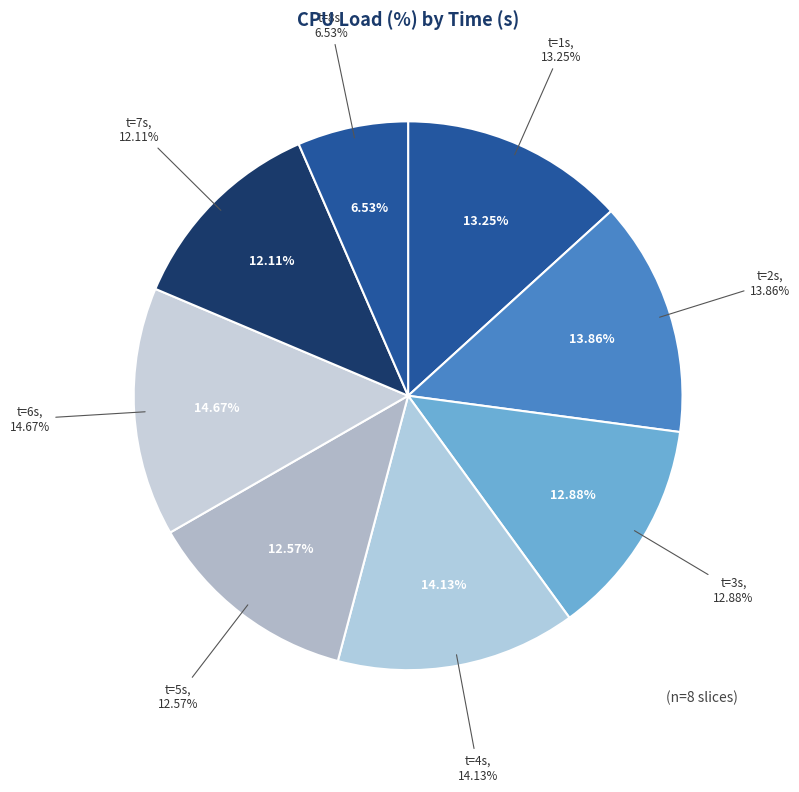

What percentage is NOT represented by 1?

86.7%